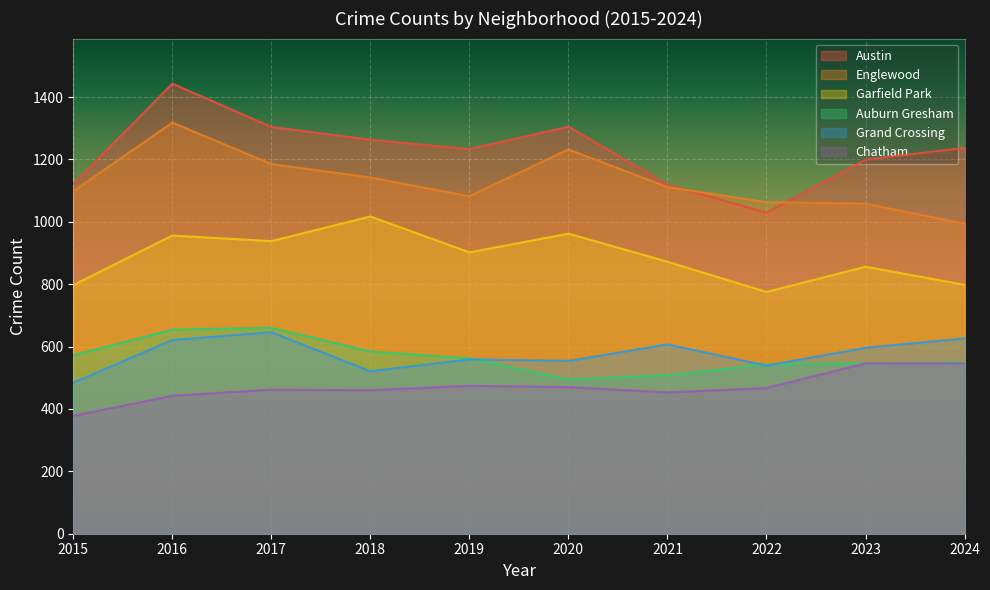

At which category is the sum across all series the highest?

2016